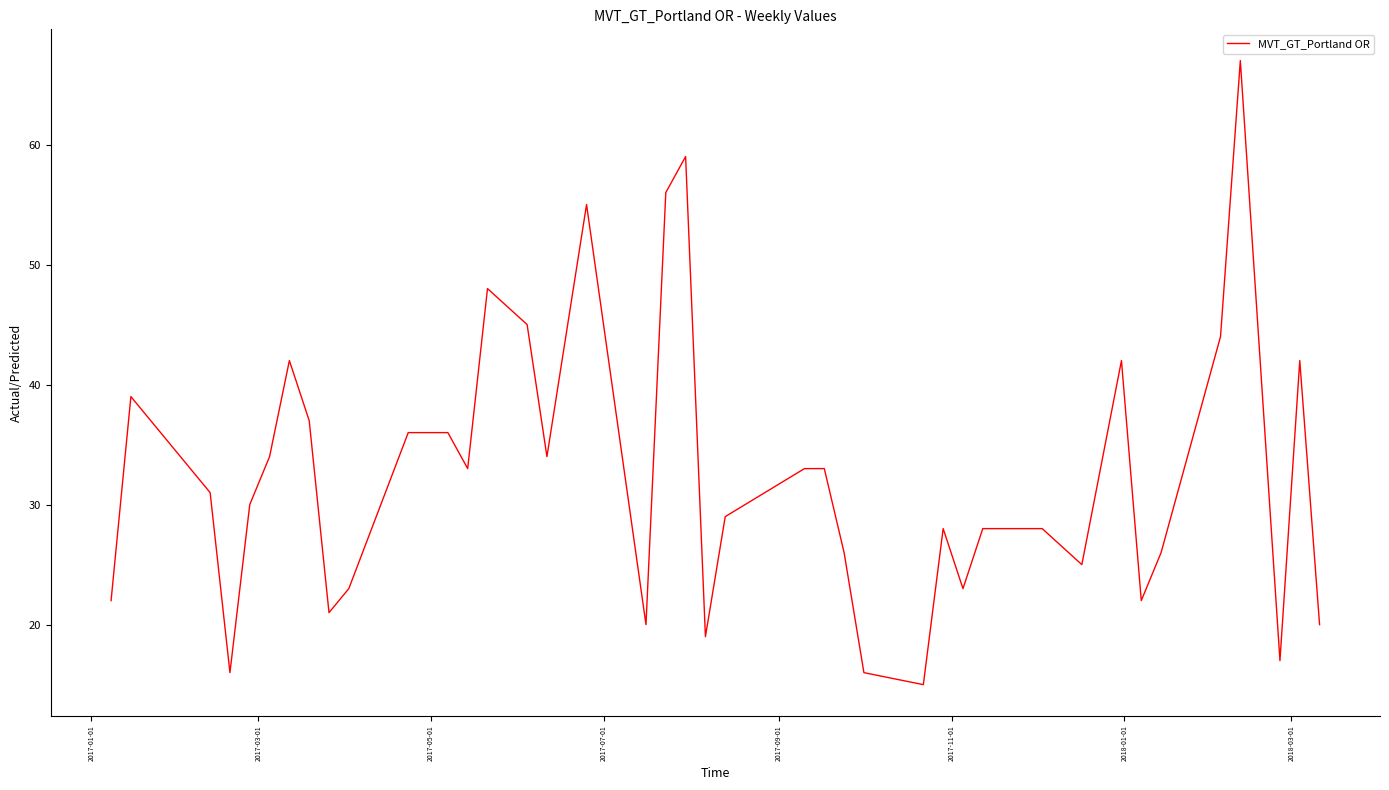

What is the smallest value displayed?

15